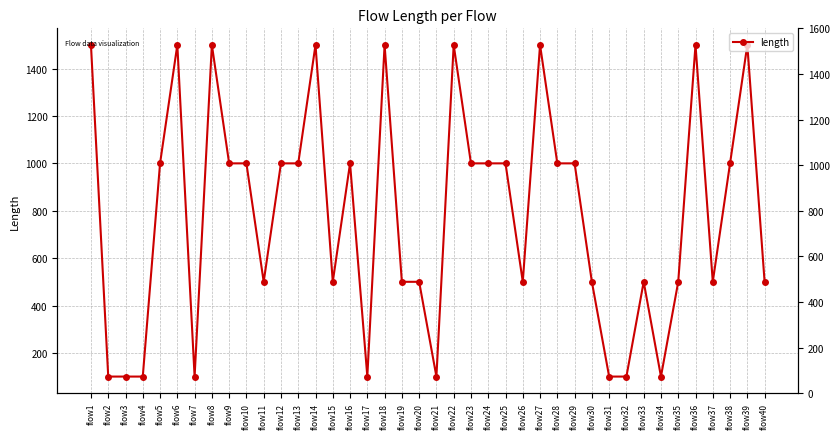

What is the average value?

785